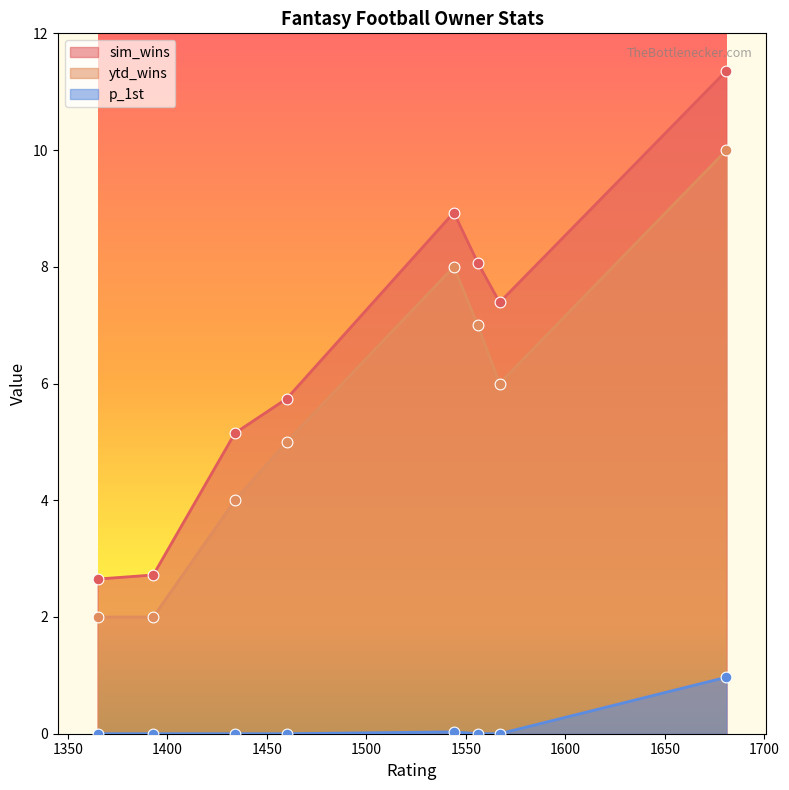

Which series has the largest Y range (max minus min)?

sim_wins